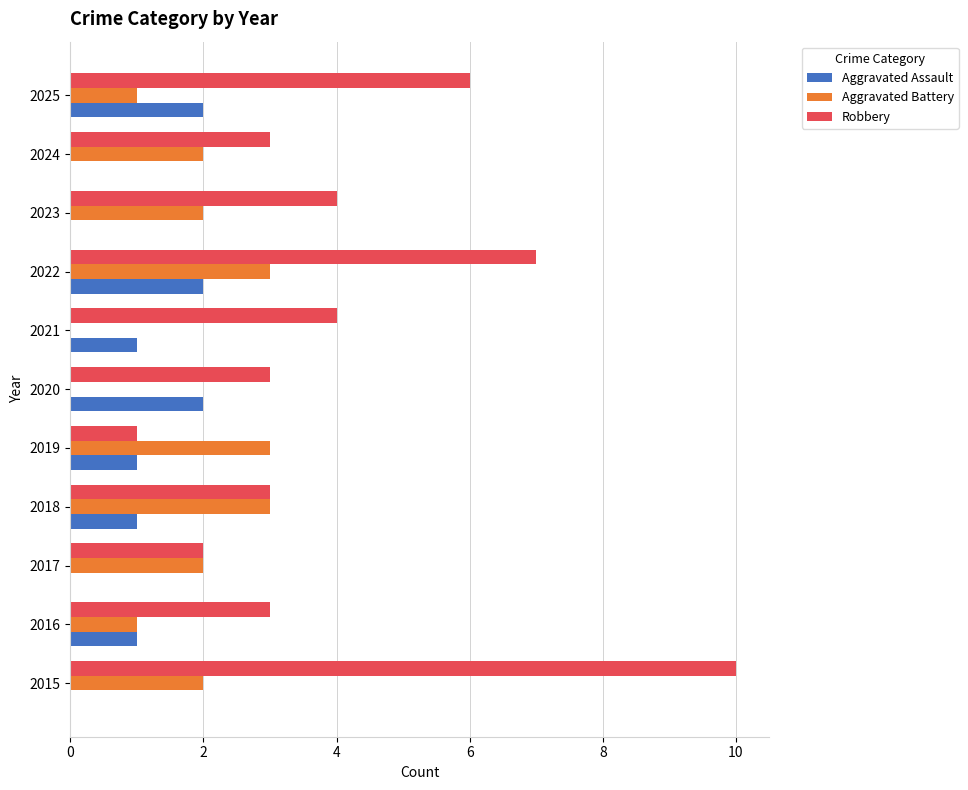

What is the maximum value shown in the chart?

10